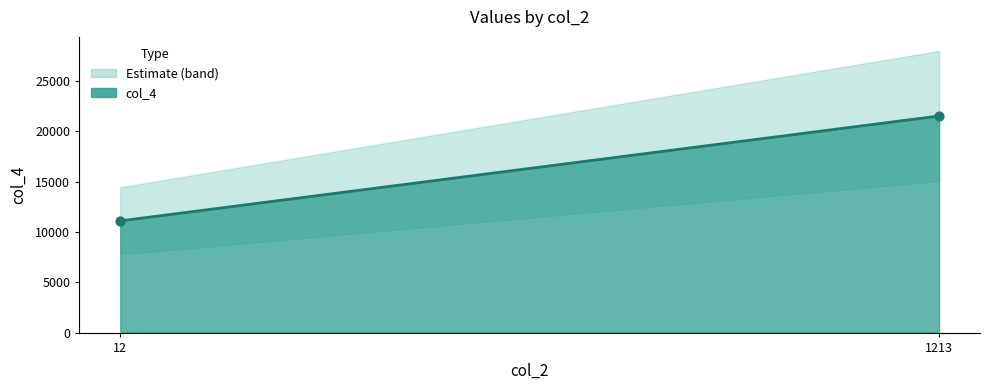

What is the ratio of the value at 1213 to the value at 12?

1.9